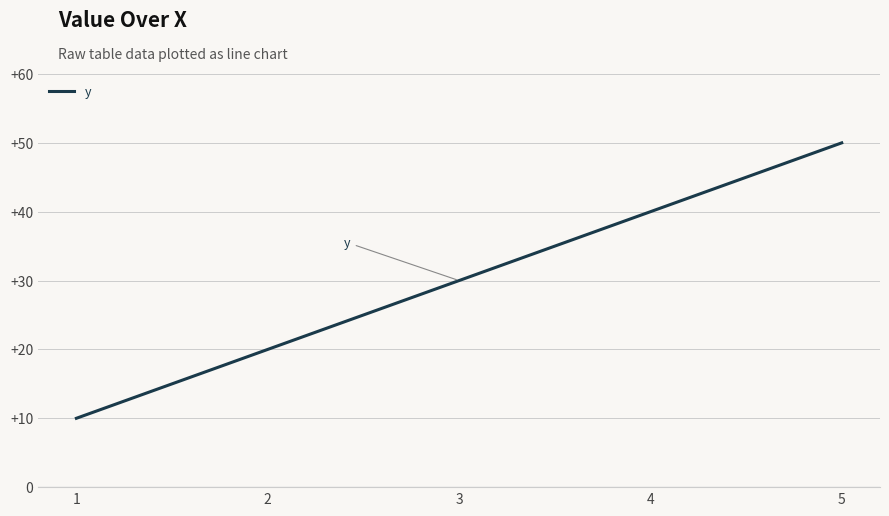

True or false: the data shows 27 at 1.

False